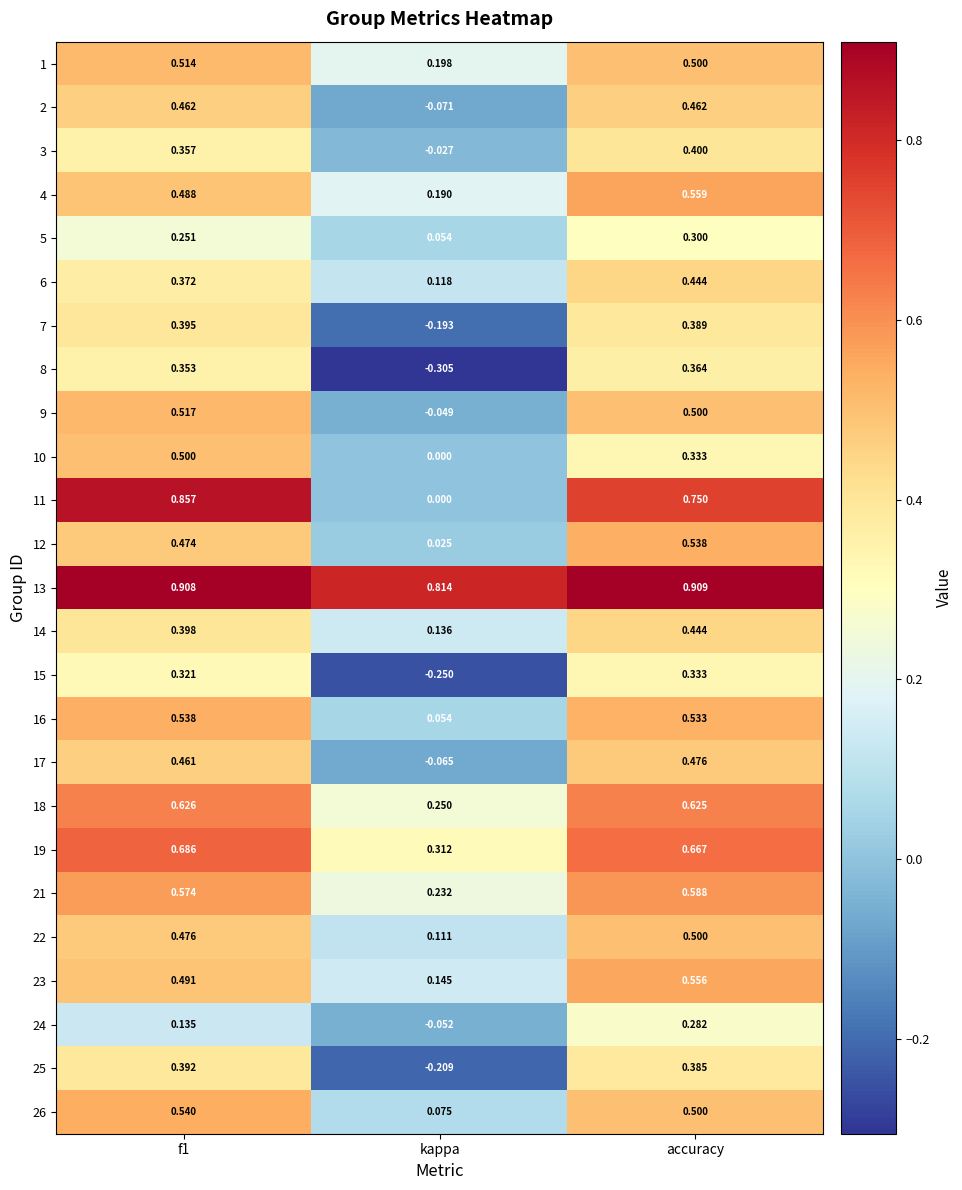

Where is 10 nearest to the value 0?

kappa